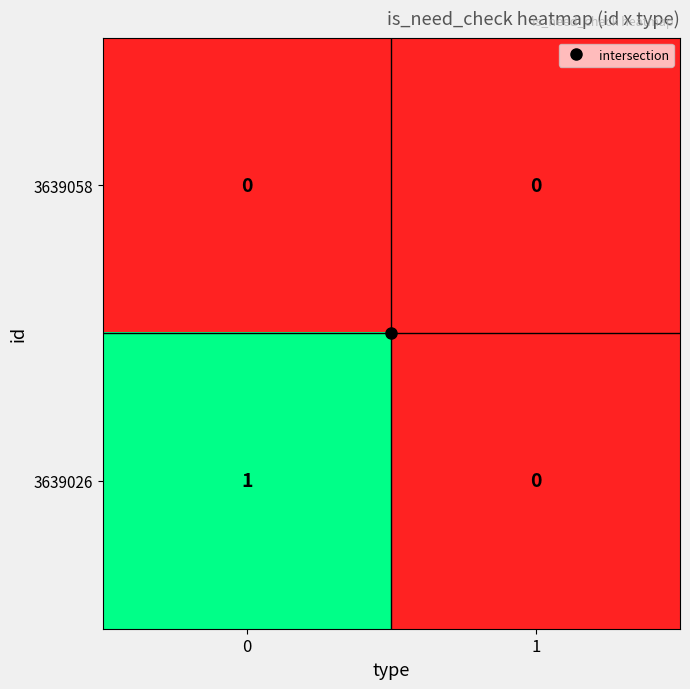

List the series in order of their peak value, lowest first.

3639058, 3639026